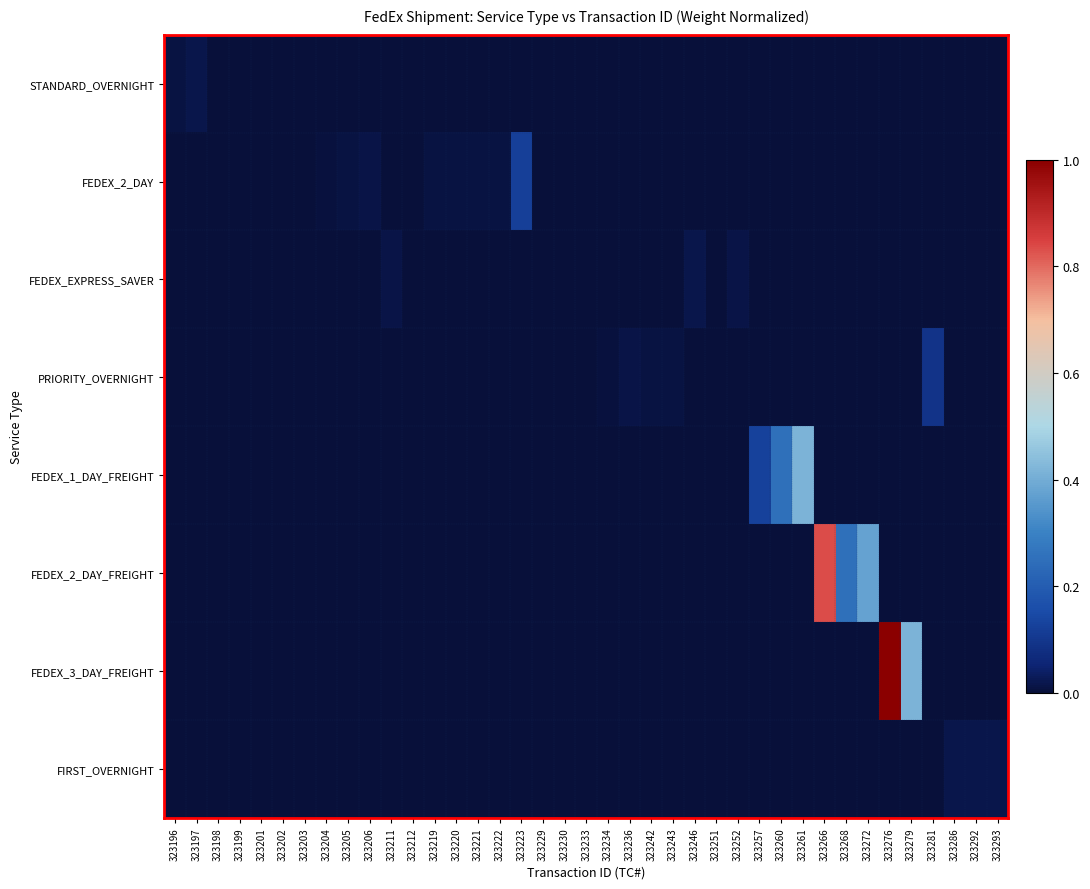

Reading right to left, list all the values displayed in this chart.

STANDARD_OVERNIGHT: 323293=0.0	323292=0.0	323286=0.0	323281=0.0	323279=0.0	323276=0.0	323272=0.0	323268=0.0	323266=0.0	323261=0.0	323260=0.0	323257=0.0	323252=0.0	323251=0.0	323246=0.0	323243=0.0	323242=0.0	323236=0.0	323234=0.0	323233=0.0	323230=0.0	323229=0.0	323223=0.0	323222=0.0	323221=0.0	323220=0.0	323219=0.0	323212=0.0	323211=0.0	323206=0.0	323205=0.0	323204=0.0	323203=0.0	323202=0.0	323201=0.0	323199=0.0	323198=0.0	323197=0.0	323196=0.0
FEDEX_2_DAY: 323293=0.0	323292=0.0	323286=0.0	323281=0.0	323279=0.0	323276=0.0	323272=0.0	323268=0.0	323266=0.0	323261=0.0	323260=0.0	323257=0.0	323252=0.0	323251=0.0	323246=0.0	323243=0.0	323242=0.0	323236=0.0	323234=0.0	323233=0.0	323230=0.0	323229=0.0	323223=0.1	323222=0.0	323221=0.0	323220=0.0	323219=0.0	323212=0.0	323211=0.0	323206=0.0	323205=0.0	323204=0.0	323203=0.0	323202=0.0	323201=0.0	323199=0.0	323198=0.0	323197=0.0	323196=0.0
FEDEX_EXPRESS_SAVER: 323293=0.0	323292=0.0	323286=0.0	323281=0.0	323279=0.0	323276=0.0	323272=0.0	323268=0.0	323266=0.0	323261=0.0	323260=0.0	323257=0.0	323252=0.0	323251=0.0	323246=0.0	323243=0.0	323242=0.0	323236=0.0	323234=0.0	323233=0.0	323230=0.0	323229=0.0	323223=0.0	323222=0.0	323221=0.0	323220=0.0	323219=0.0	323212=0.0	323211=0.0	323206=0.0	323205=0.0	323204=0.0	323203=0.0	323202=0.0	323201=0.0	323199=0.0	323198=0.0	323197=0.0	323196=0.0
PRIORITY_OVERNIGHT: 323293=0.0	323292=0.0	323286=0.0	323281=0.1	323279=0.0	323276=0.0	323272=0.0	323268=0.0	323266=0.0	323261=0.0	323260=0.0	323257=0.0	323252=0.0	323251=0.0	323246=0.0	323243=0.0	323242=0.0	323236=0.0	323234=0.0	323233=0.0	323230=0.0	323229=0.0	323223=0.0	323222=0.0	323221=0.0	323220=0.0	323219=0.0	323212=0.0	323211=0.0	323206=0.0	323205=0.0	323204=0.0	323203=0.0	323202=0.0	323201=0.0	323199=0.0	323198=0.0	323197=0.0	323196=0.0
FEDEX_1_DAY_FREIGHT: 323293=0.0	323292=0.0	323286=0.0	323281=0.0	323279=0.0	323276=0.0	323272=0.0	323268=0.0	323266=0.0	323261=0.4	323260=0.2	323257=0.1	323252=0.0	323251=0.0	323246=0.0	323243=0.0	323242=0.0	323236=0.0	323234=0.0	323233=0.0	323230=0.0	323229=0.0	323223=0.0	323222=0.0	323221=0.0	323220=0.0	323219=0.0	323212=0.0	323211=0.0	323206=0.0	323205=0.0	323204=0.0	323203=0.0	323202=0.0	323201=0.0	323199=0.0	323198=0.0	323197=0.0	323196=0.0
FEDEX_2_DAY_FREIGHT: 323293=0.0	323292=0.0	323286=0.0	323281=0.0	323279=0.0	323276=0.0	323272=0.4	323268=0.2	323266=0.8	323261=0.0	323260=0.0	323257=0.0	323252=0.0	323251=0.0	323246=0.0	323243=0.0	323242=0.0	323236=0.0	323234=0.0	323233=0.0	323230=0.0	323229=0.0	323223=0.0	323222=0.0	323221=0.0	323220=0.0	323219=0.0	323212=0.0	323211=0.0	323206=0.0	323205=0.0	323204=0.0	323203=0.0	323202=0.0	323201=0.0	323199=0.0	323198=0.0	323197=0.0	323196=0.0
FEDEX_3_DAY_FREIGHT: 323293=0.0	323292=0.0	323286=0.0	323281=0.0	323279=0.4	323276=1.0	323272=0.0	323268=0.0	323266=0.0	323261=0.0	323260=0.0	323257=0.0	323252=0.0	323251=0.0	323246=0.0	323243=0.0	323242=0.0	323236=0.0	323234=0.0	323233=0.0	323230=0.0	323229=0.0	323223=0.0	323222=0.0	323221=0.0	323220=0.0	323219=0.0	323212=0.0	323211=0.0	323206=0.0	323205=0.0	323204=0.0	323203=0.0	323202=0.0	323201=0.0	323199=0.0	323198=0.0	323197=0.0	323196=0.0
FIRST_OVERNIGHT: 323293=0.0	323292=0.0	323286=0.0	323281=0.0	323279=0.0	323276=0.0	323272=0.0	323268=0.0	323266=0.0	323261=0.0	323260=0.0	323257=0.0	323252=0.0	323251=0.0	323246=0.0	323243=0.0	323242=0.0	323236=0.0	323234=0.0	323233=0.0	323230=0.0	323229=0.0	323223=0.0	323222=0.0	323221=0.0	323220=0.0	323219=0.0	323212=0.0	323211=0.0	323206=0.0	323205=0.0	323204=0.0	323203=0.0	323202=0.0	323201=0.0	323199=0.0	323198=0.0	323197=0.0	323196=0.0